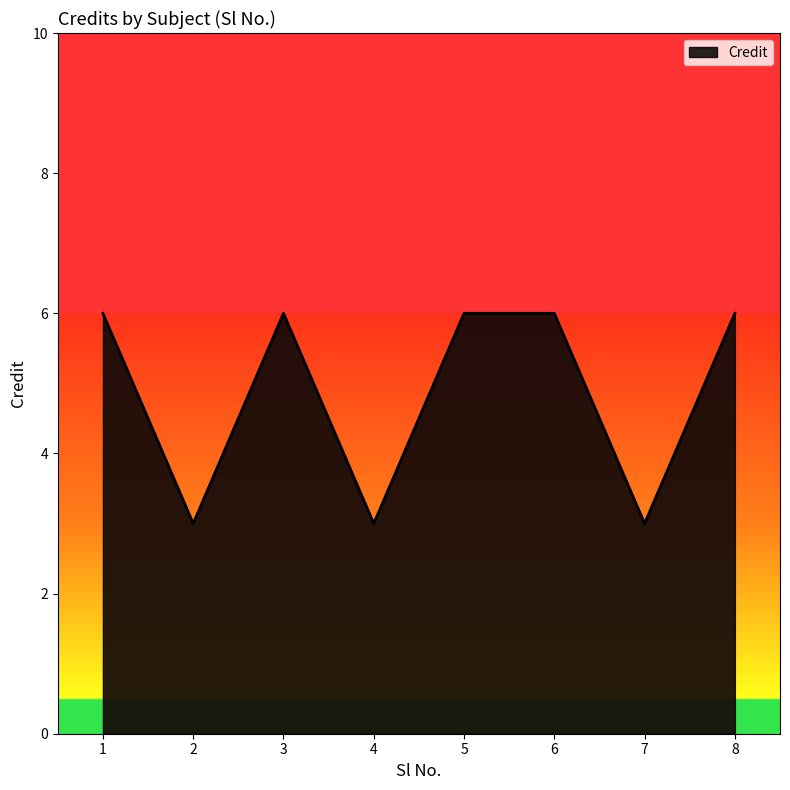

What is the smallest value displayed?

3